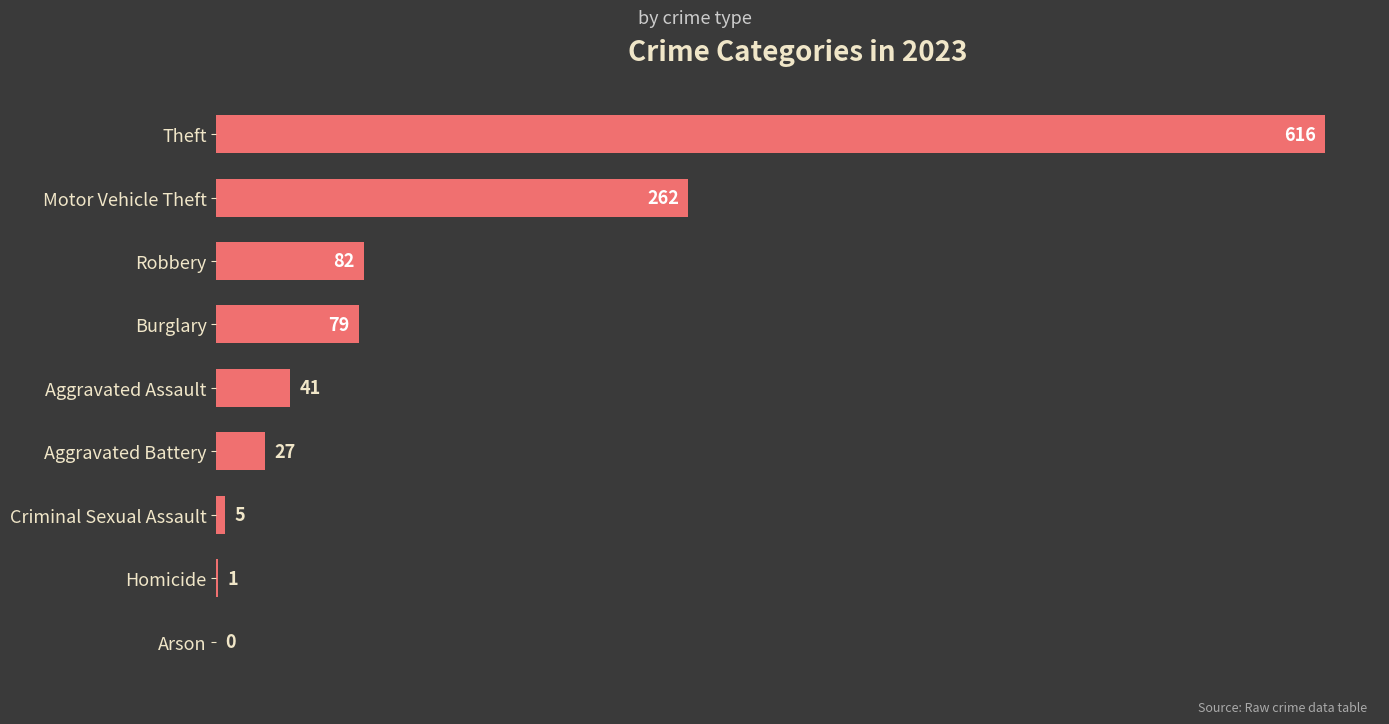

Reading top to bottom, extract all data points from this chart.

Theft=616	Motor Vehicle Theft=262	Robbery=82	Burglary=79	Aggravated Assault=41	Aggravated Battery=27	Criminal Sexual Assault=5	Homicide=1	Arson=0